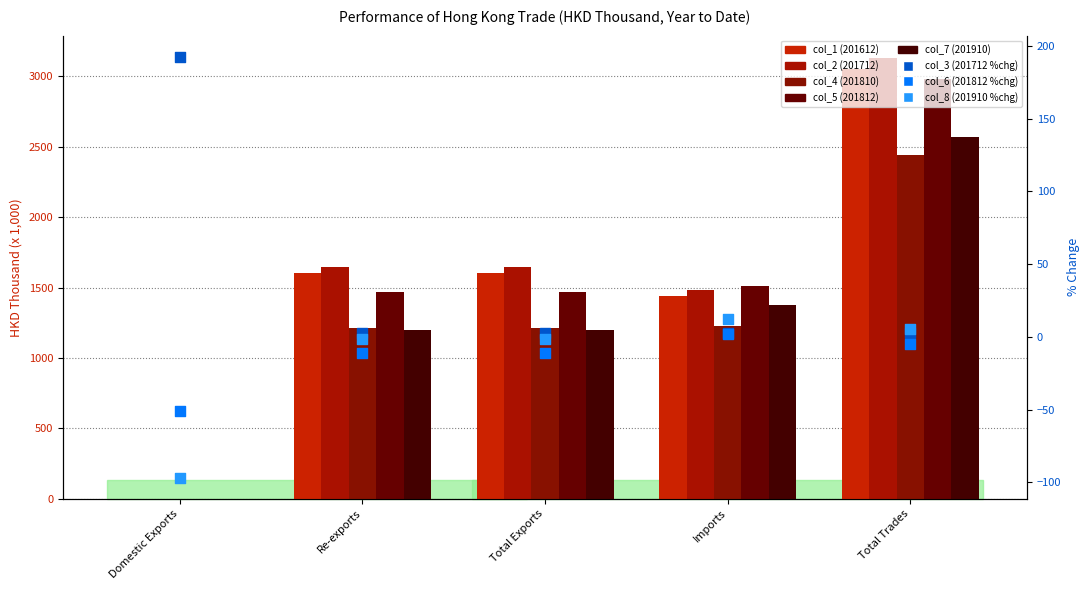

Which series has the largest total across all categories?

col_2 (201712)